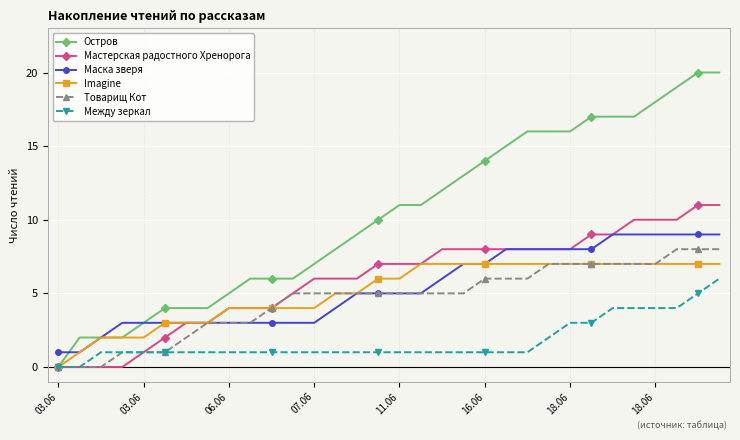

Which series has the largest range (max minus min)?

Остров